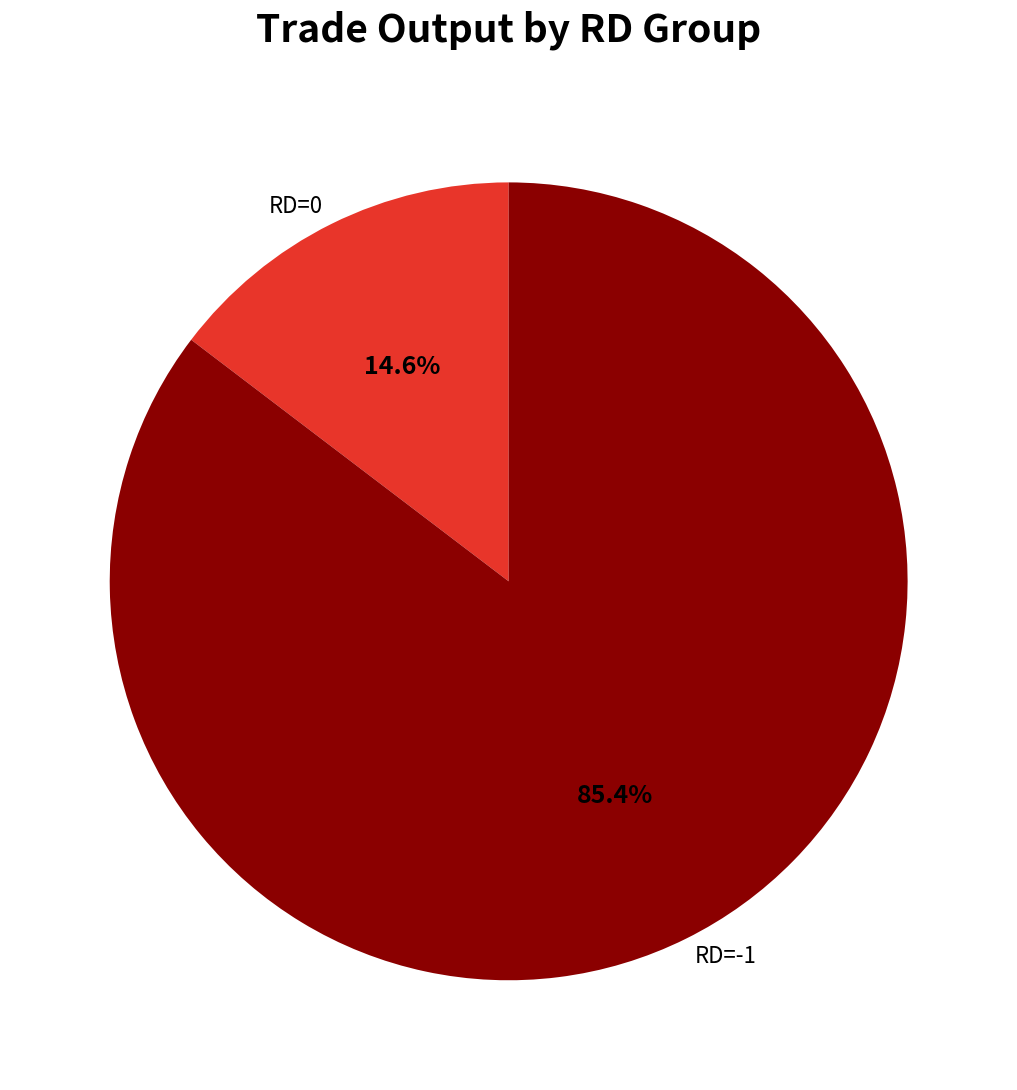

Combined, what portion of the pie is RD=-1 and RD=0?

100.0%